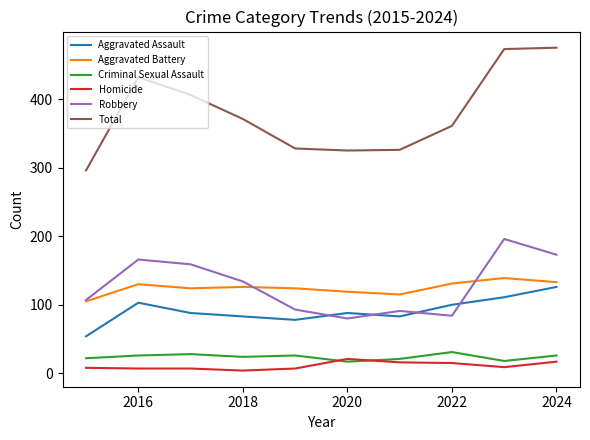

How many values in the Criminal Sexual Assault series are below 26?

5